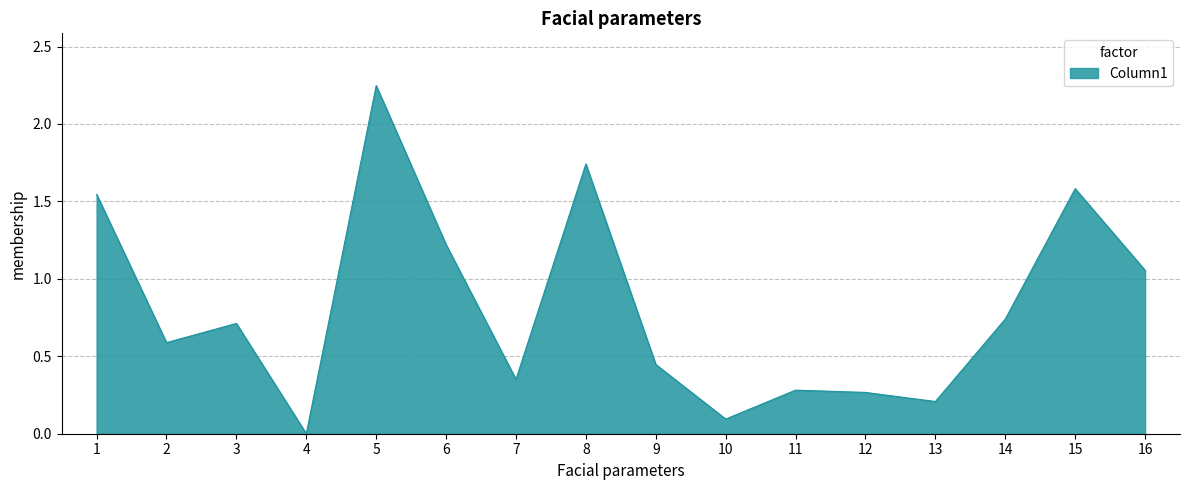

Count the number of data series in this chart.

1